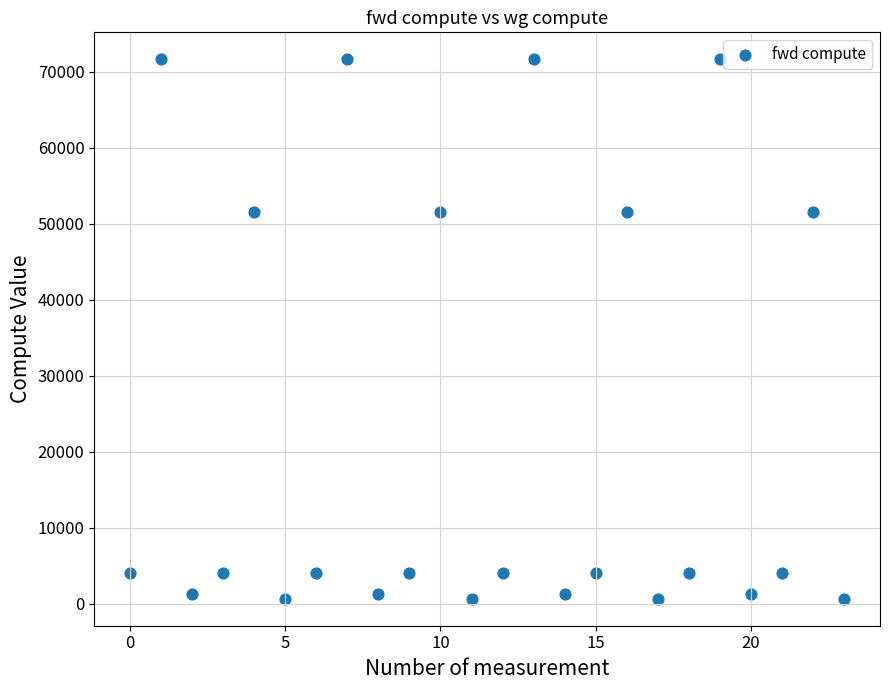

What is the range of Y values (max minus min)?

70978.7